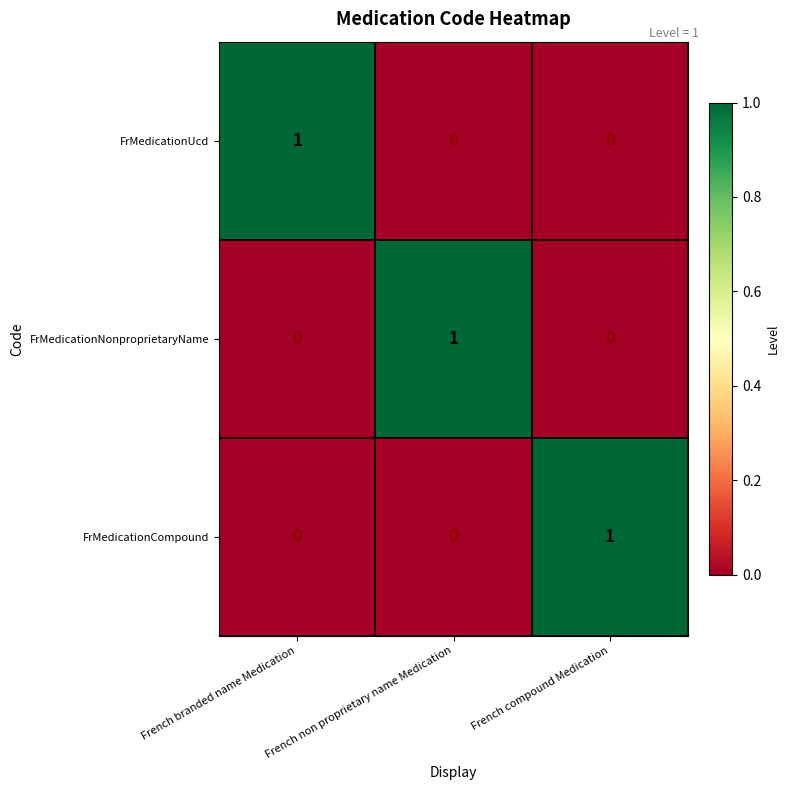

What is the total value across all series at French non proprietary name Medication?

1